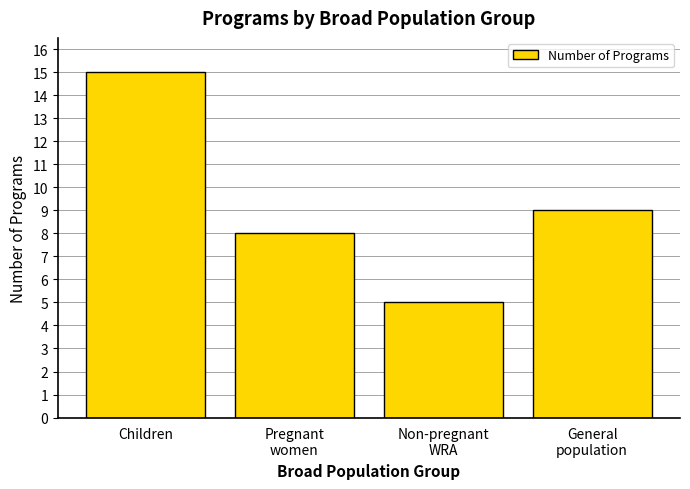

Reading right to left, what are all the values shown in this chart?

9	5	8	15